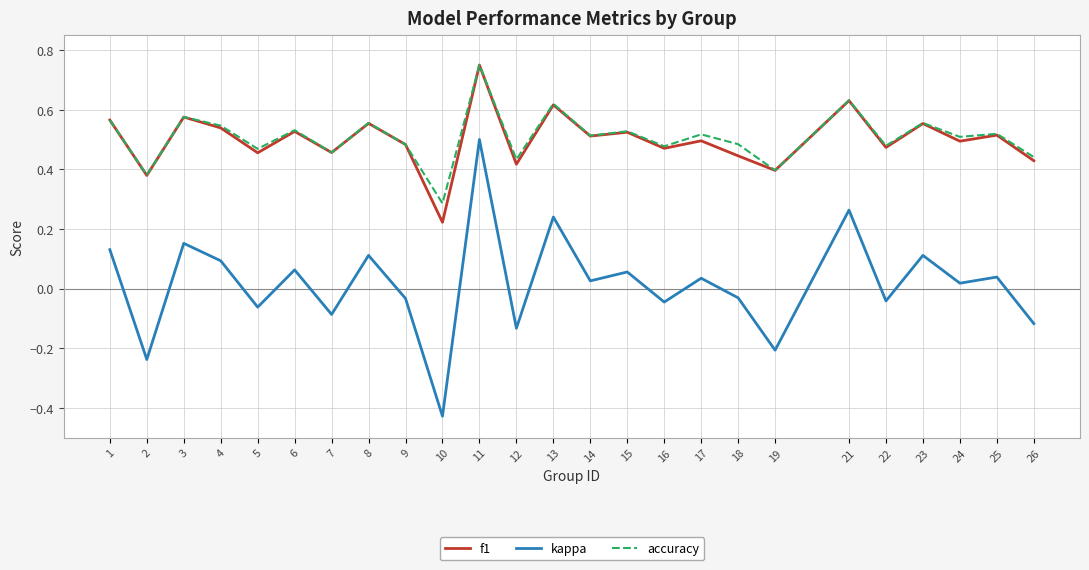

Which series has the widest spread of values?

kappa